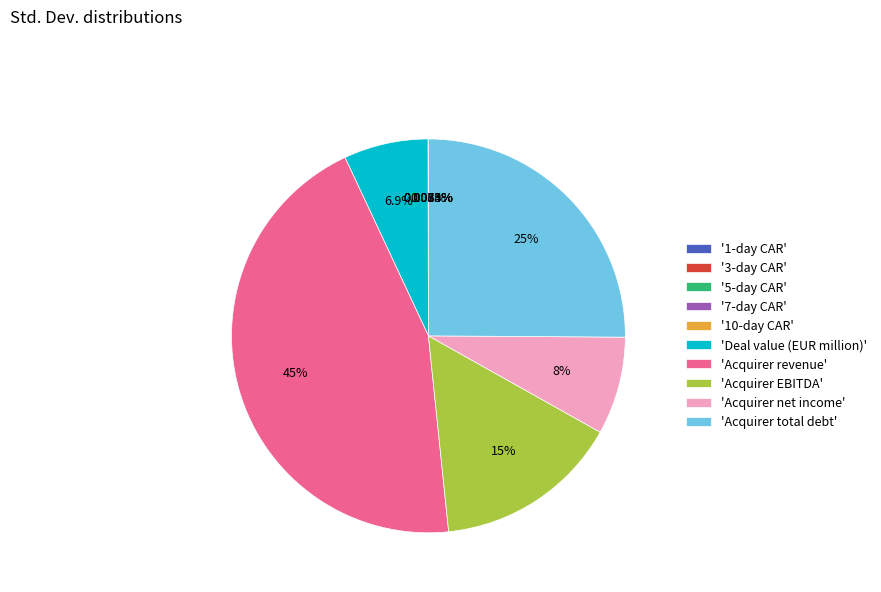

Combined, do 'Acquirer EBITDA' and 'Acquirer net income' account for over 50%?

No